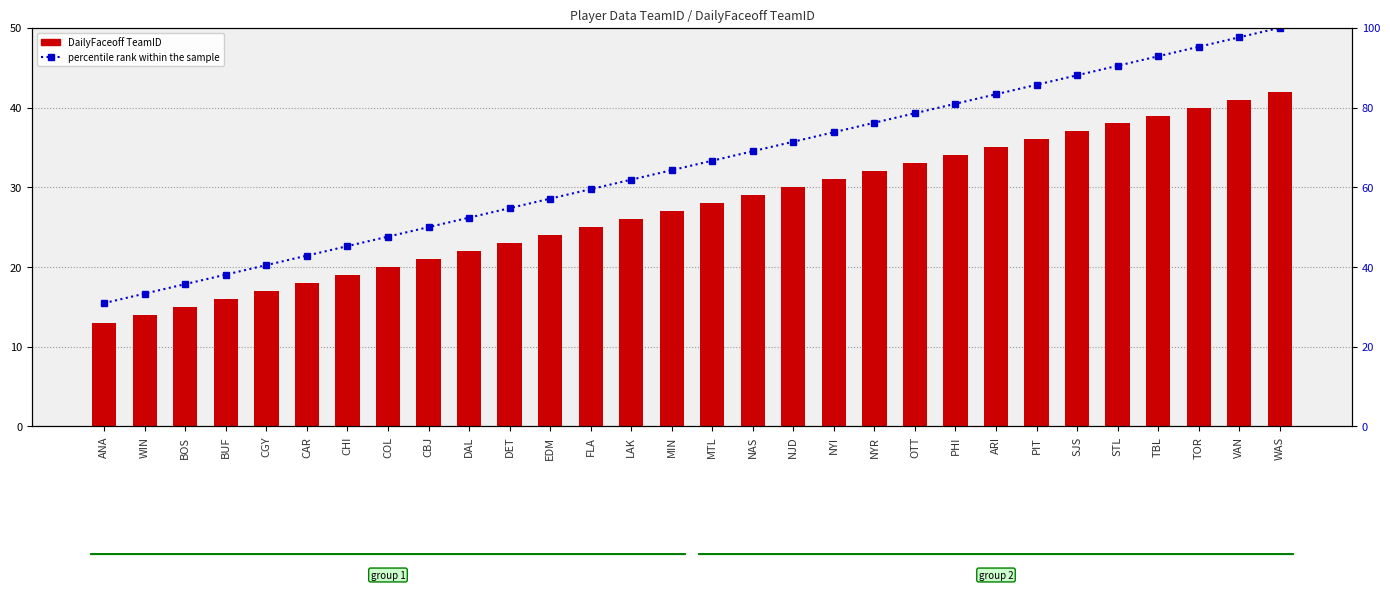

Between NAS and NYR, which series saw the biggest shift?

percentile rank within the sample